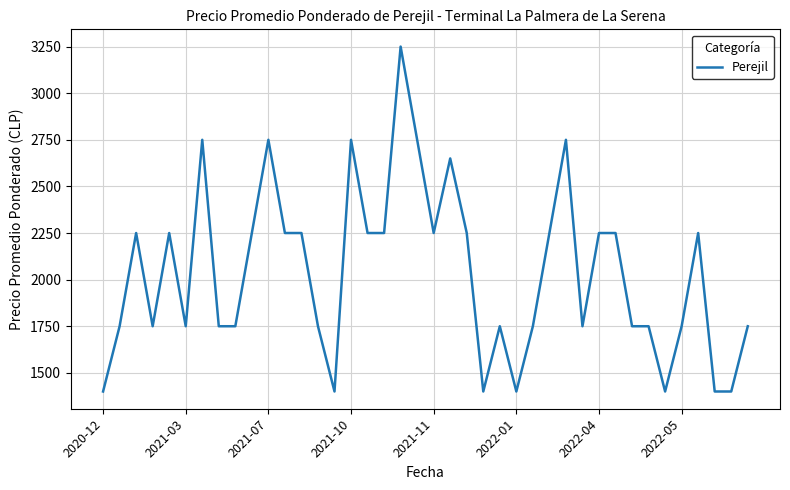

What is the greatest value displayed?

3250